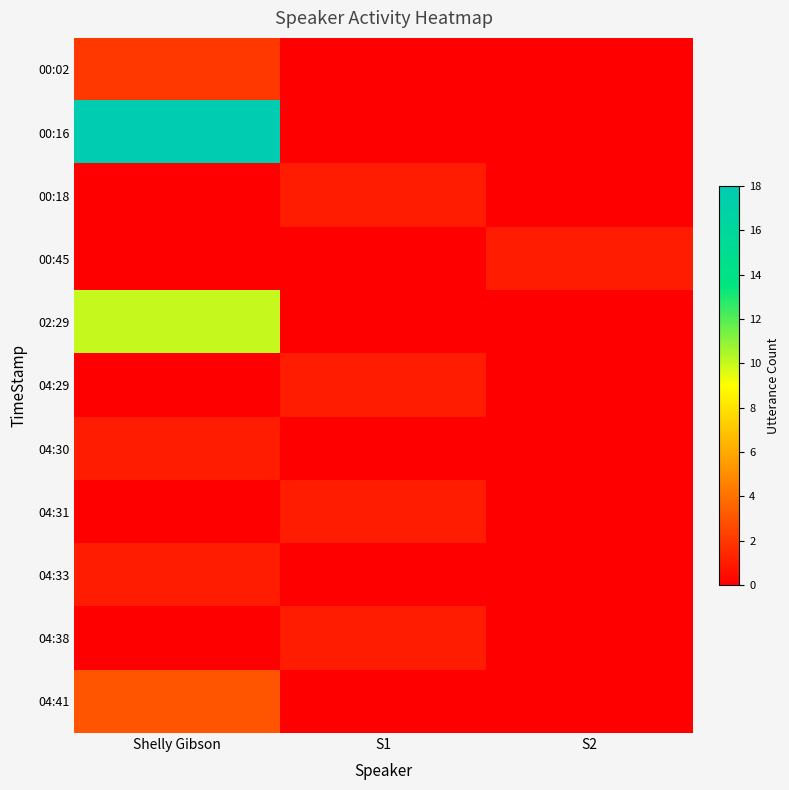

Between S1 and S2, which is larger?

S1